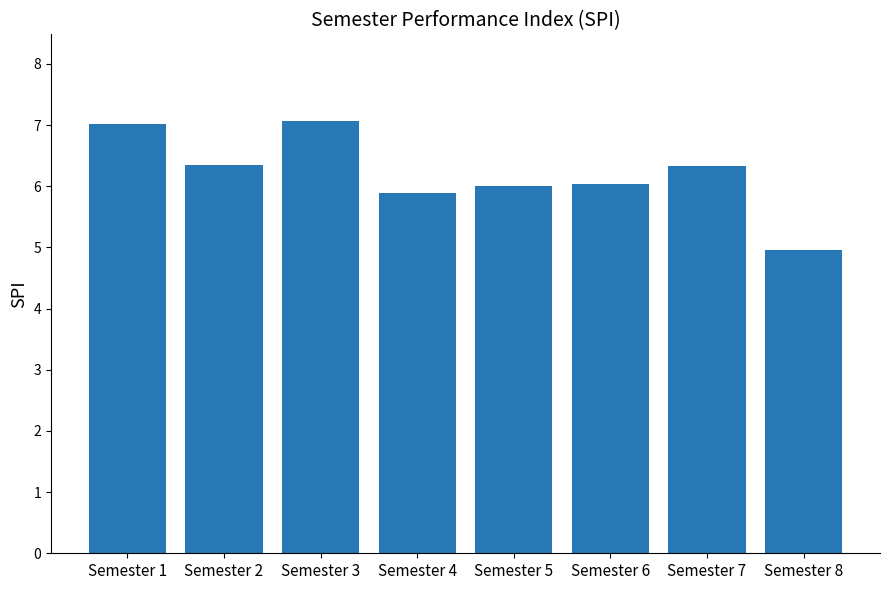

What is the change in value from Semester 1 to Semester 5?

-1.0